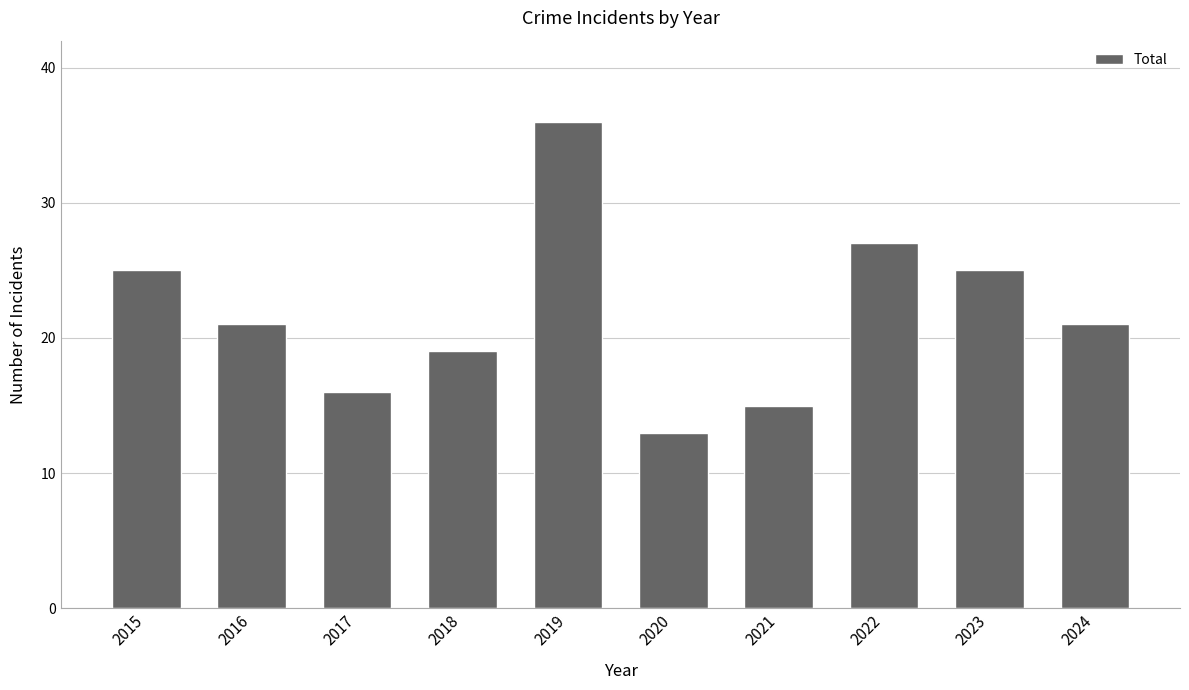

Reading left to right, what are all the values shown in this chart?

2015=25	2016=21	2017=16	2018=19	2019=36	2020=13	2021=15	2022=27	2023=25	2024=21